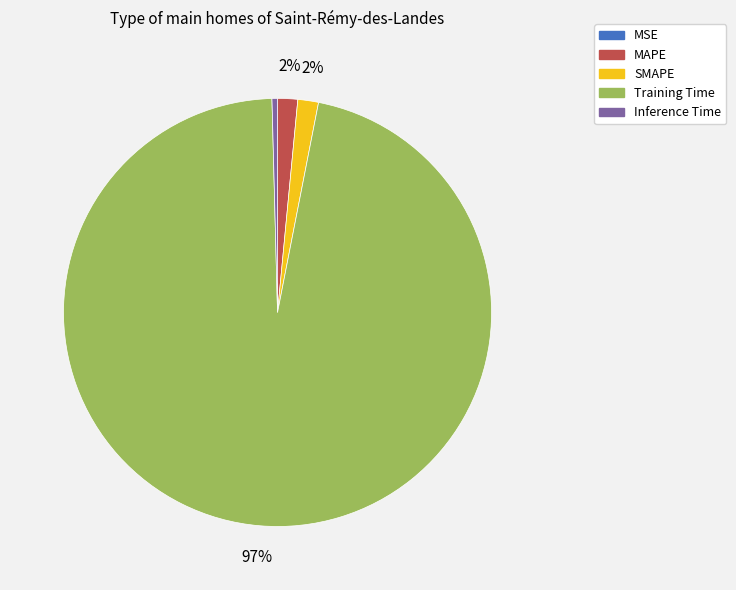

Which has a higher value, Inference Time or Training Time?

Training Time